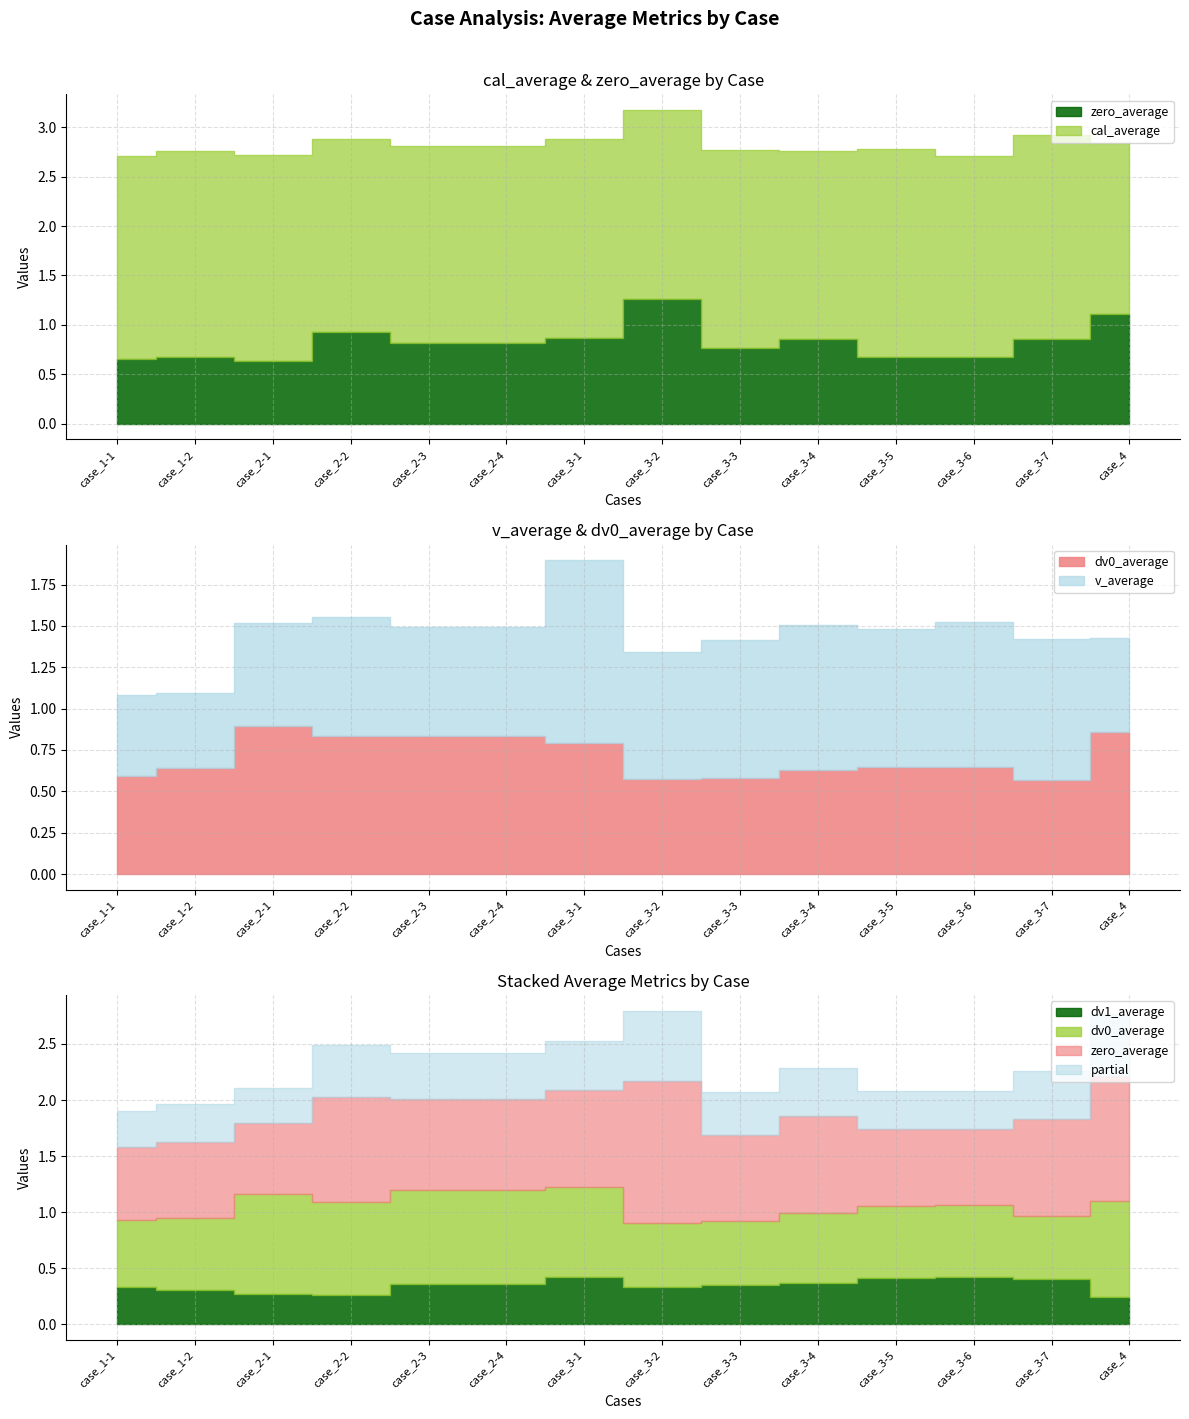

True or false: v_average and dv_average cross at least once.

False